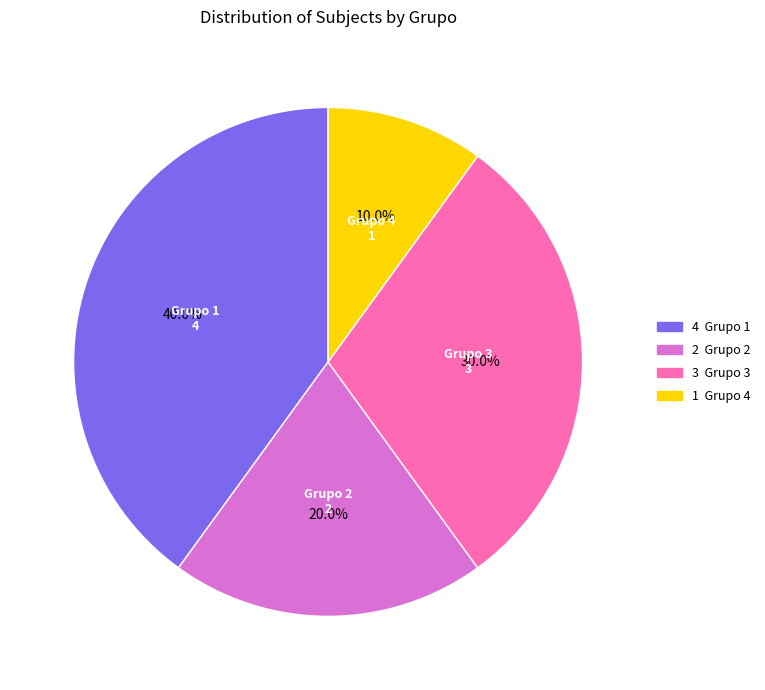

Which has a higher value, Grupo 1 or Grupo 2?

Grupo 1